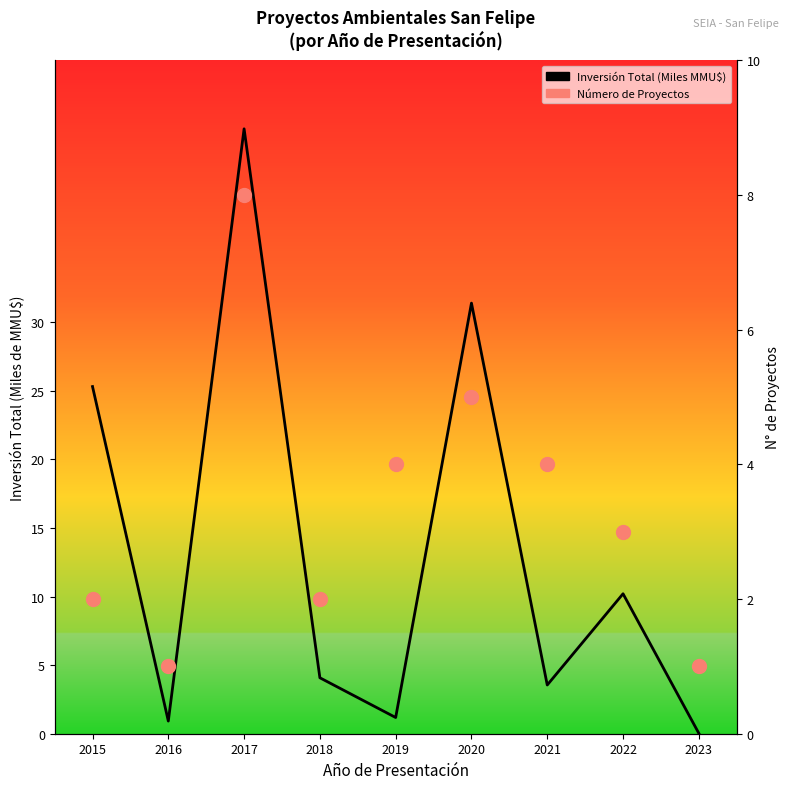

The Número de Proyectos series shows 0.5 at 2018. True or false?

False